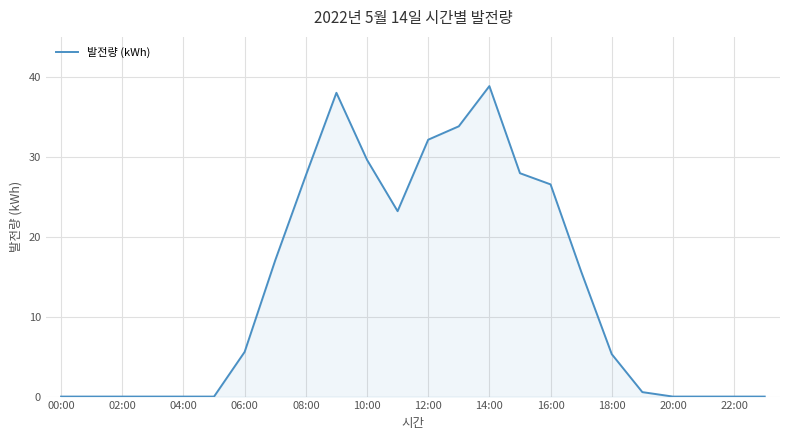

What is the greatest value displayed?

38.8